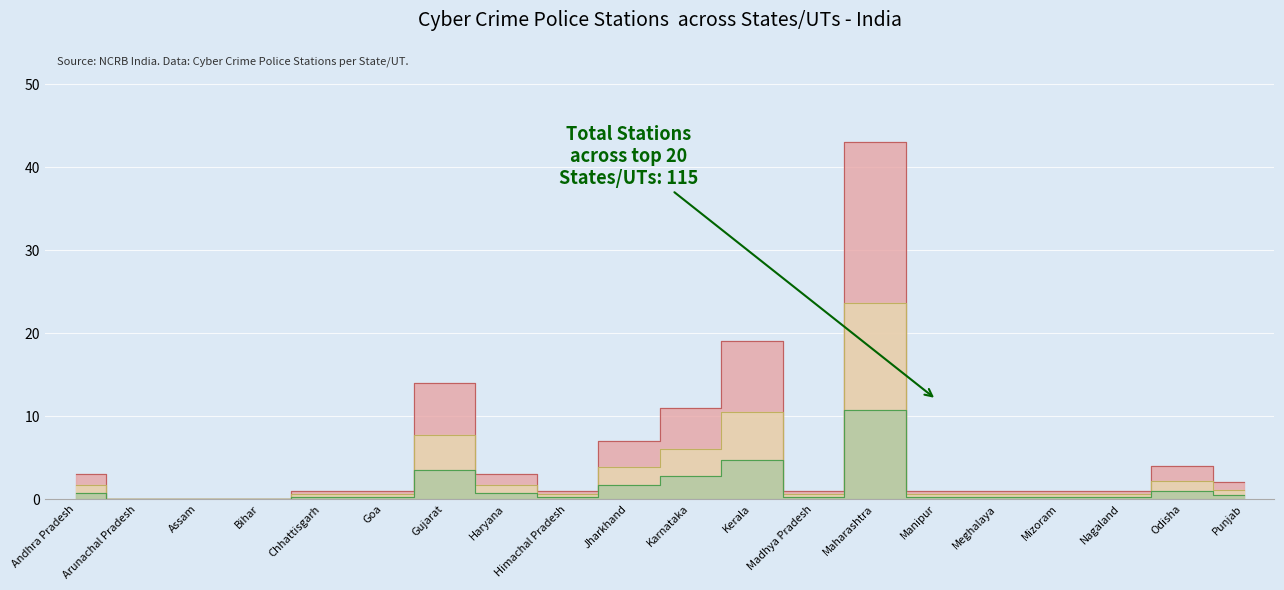

What is the ratio of the value at Andhra Pradesh to the value at Jharkhand?

0.4